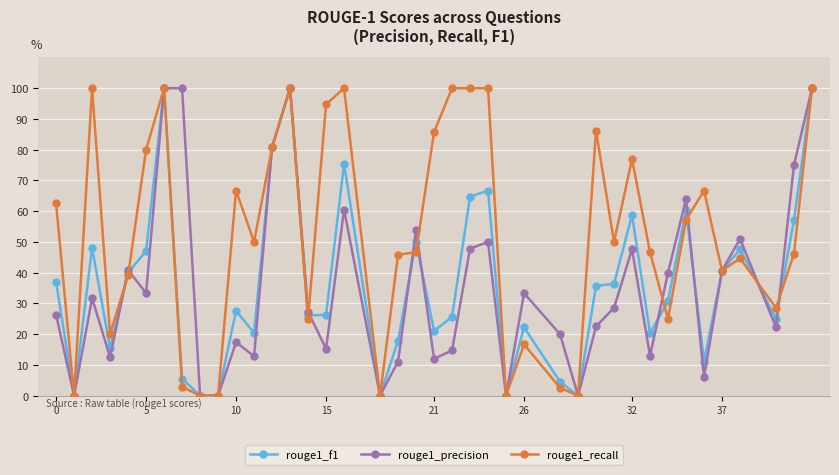

True or false: rouge1_precision has more than 1 points higher than both neighbors.

True